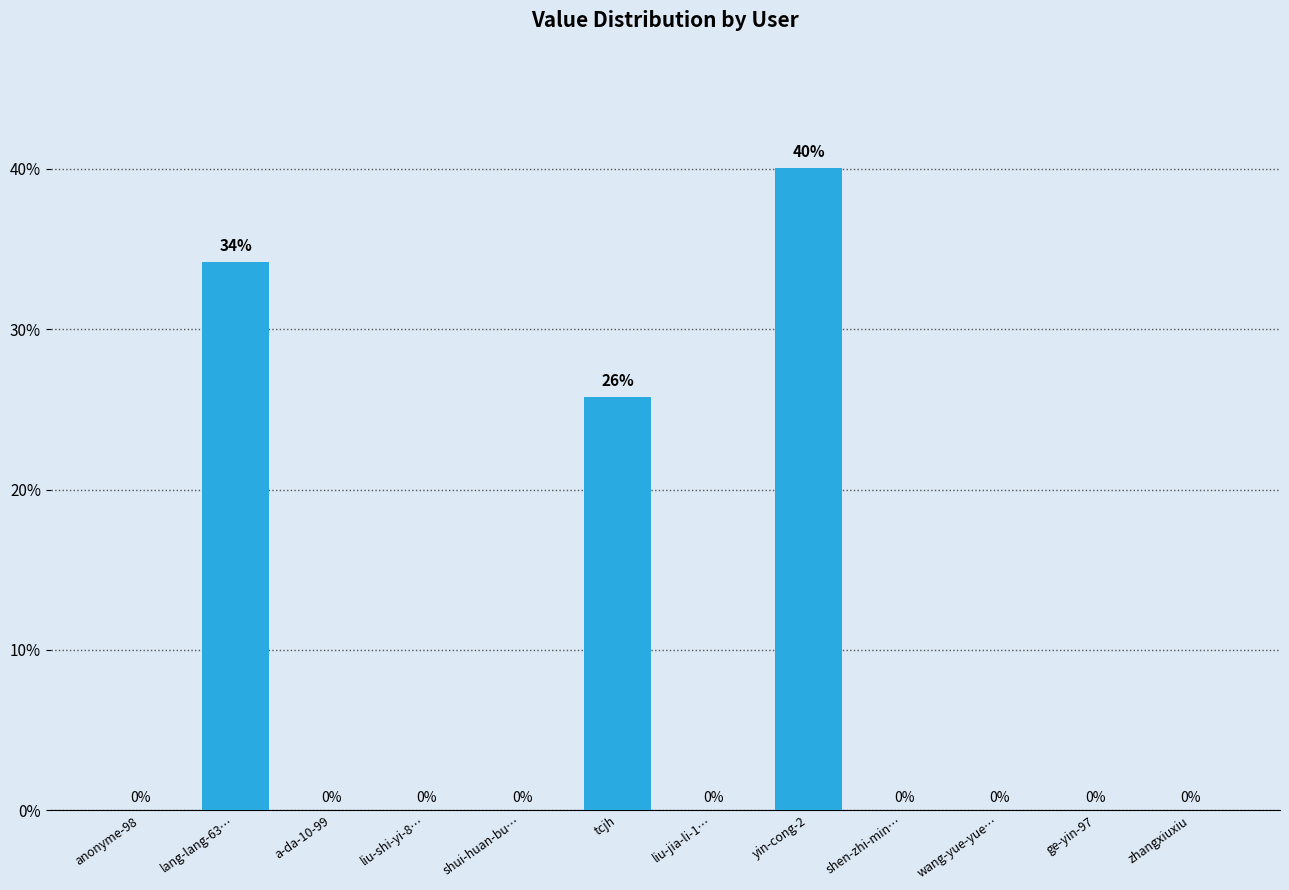

True or false: the data shows 25.8 at tcjh.

True